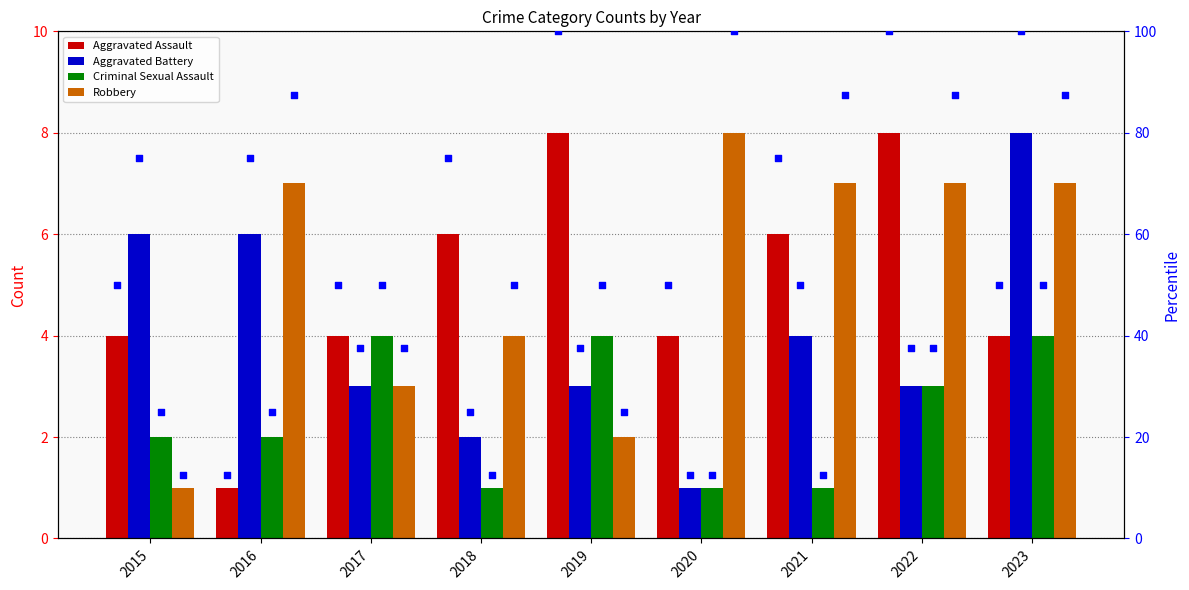

What is the total value across all series at 2021?

18